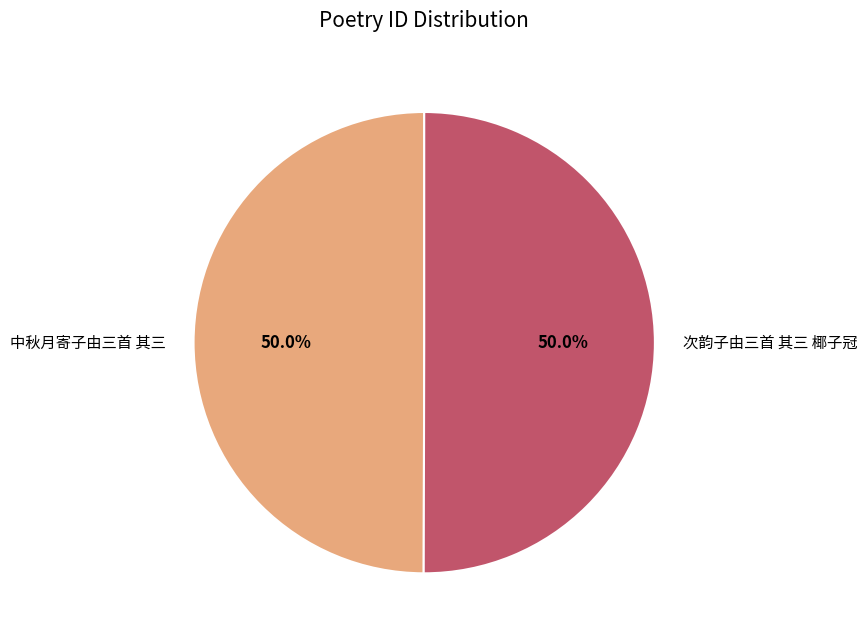

Approximately how many times larger is the value at 中秋月寄子由三首 其三 compared to 次韵子由三首 其三 椰子冠?

1.0